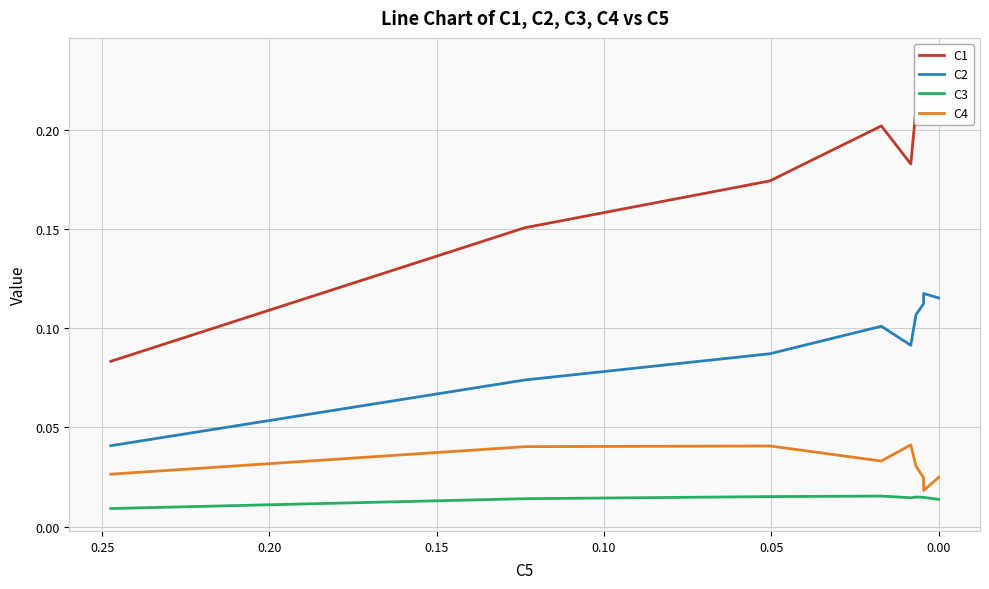

The C2 series shows 0.0 at 0.10. True or false?

False